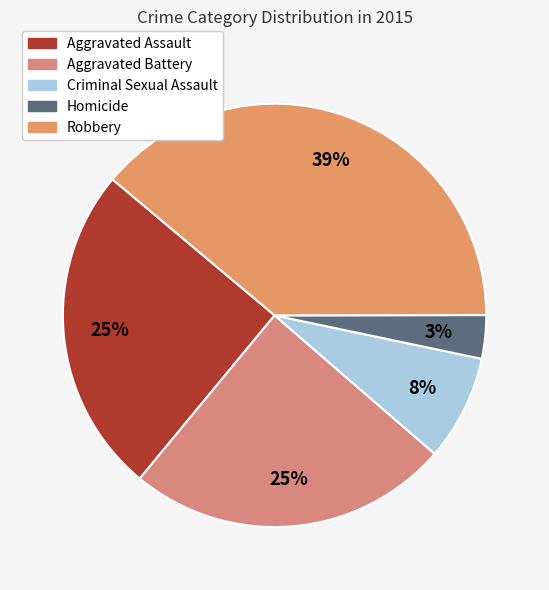

Approximately how many times larger is the value at Robbery compared to Homicide?

11.7